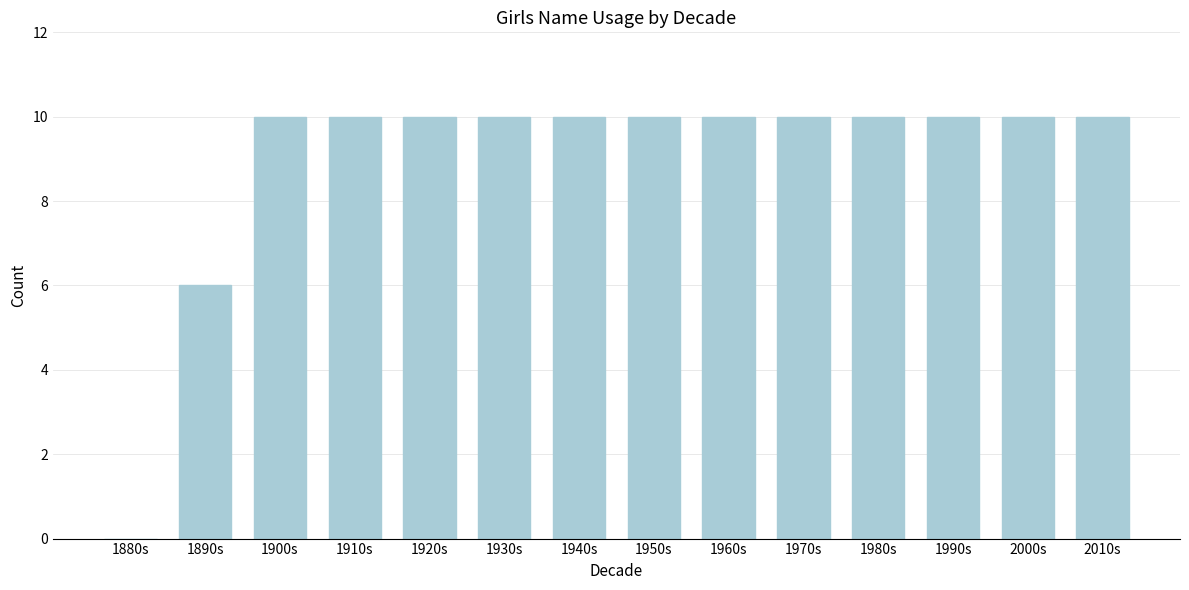

Reading left to right, transcribe all the data shown in this chart.

1880s=0	1890s=6	1900s=10	1910s=10	1920s=10	1930s=10	1940s=10	1950s=10	1960s=10	1970s=10	1980s=10	1990s=10	2000s=10	2010s=10